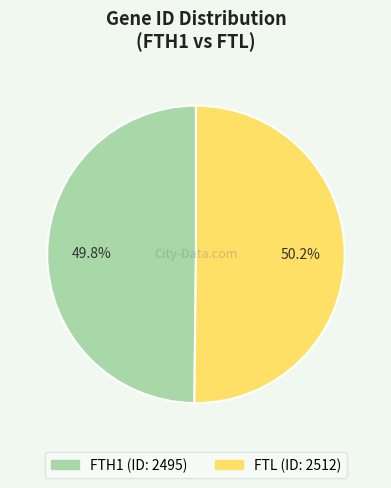

What is the ratio of the value at FTL to the value at FTH1?

1.0